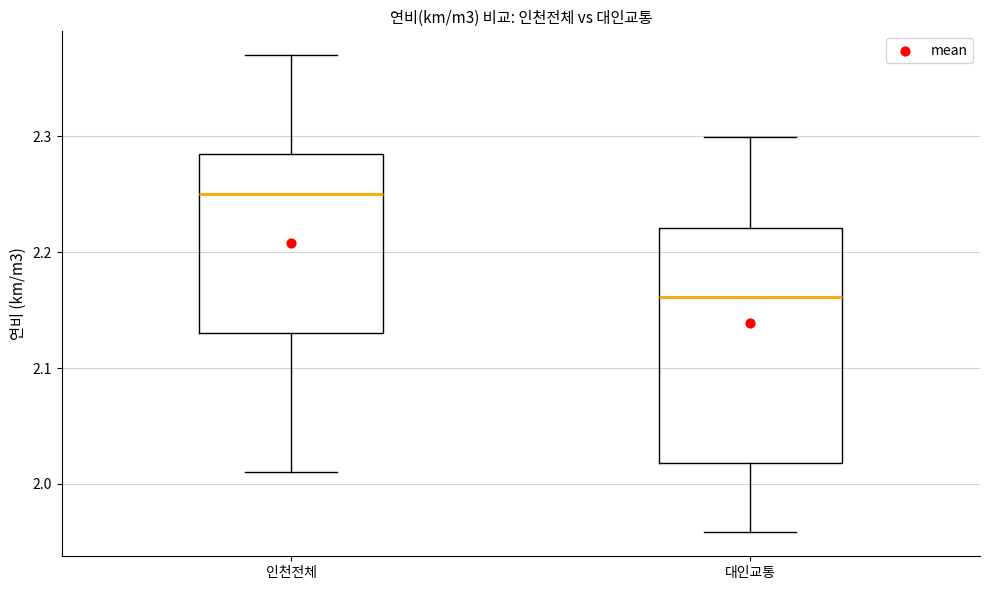

Reading left to right, read every box against the y-axis: the position of its median line, the range the box covers, and the ends of its whiskers. The values are not printed on the chart, so give them approximately, as read against the axis.

인천전체: median 2.25, box 2.13 to 2.29, whiskers 2.01 to 2.37
대인교통: median 2.16, box 2.02 to 2.22, whiskers 1.96 to 2.30